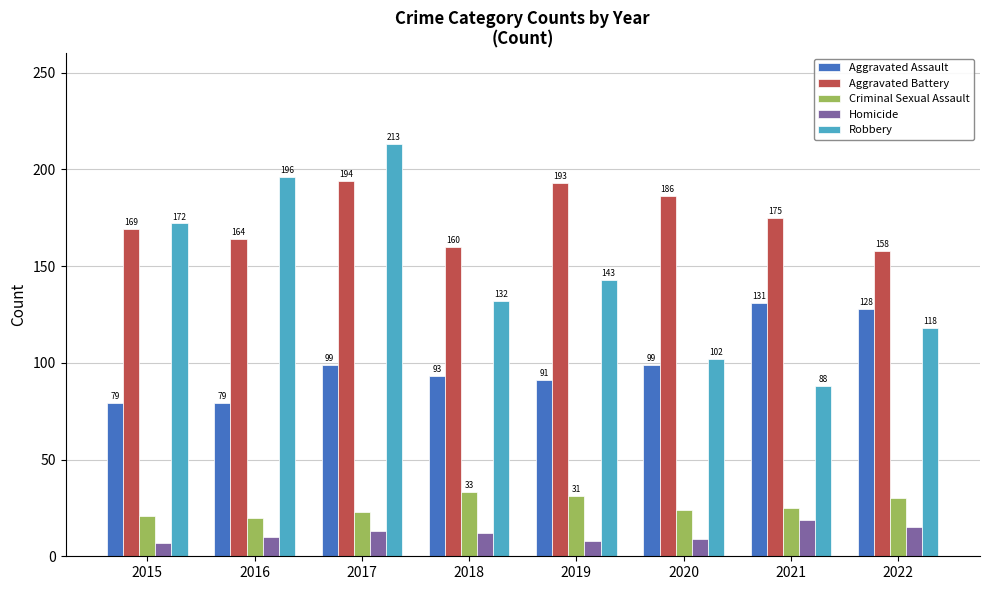

Which series changed the most between 2017 and 2020?

Robbery